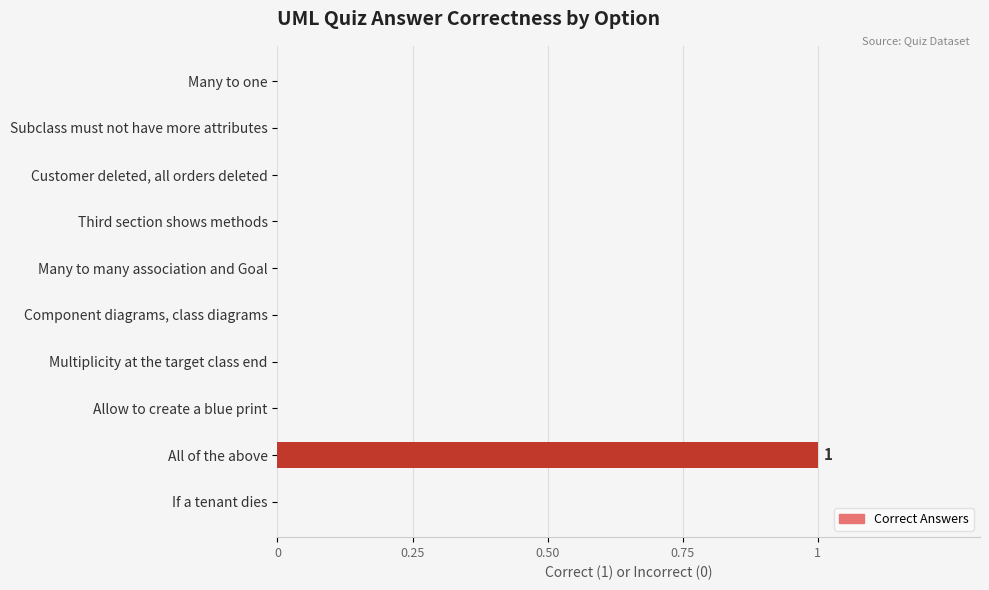

Does the chart contain stacked bars?

No